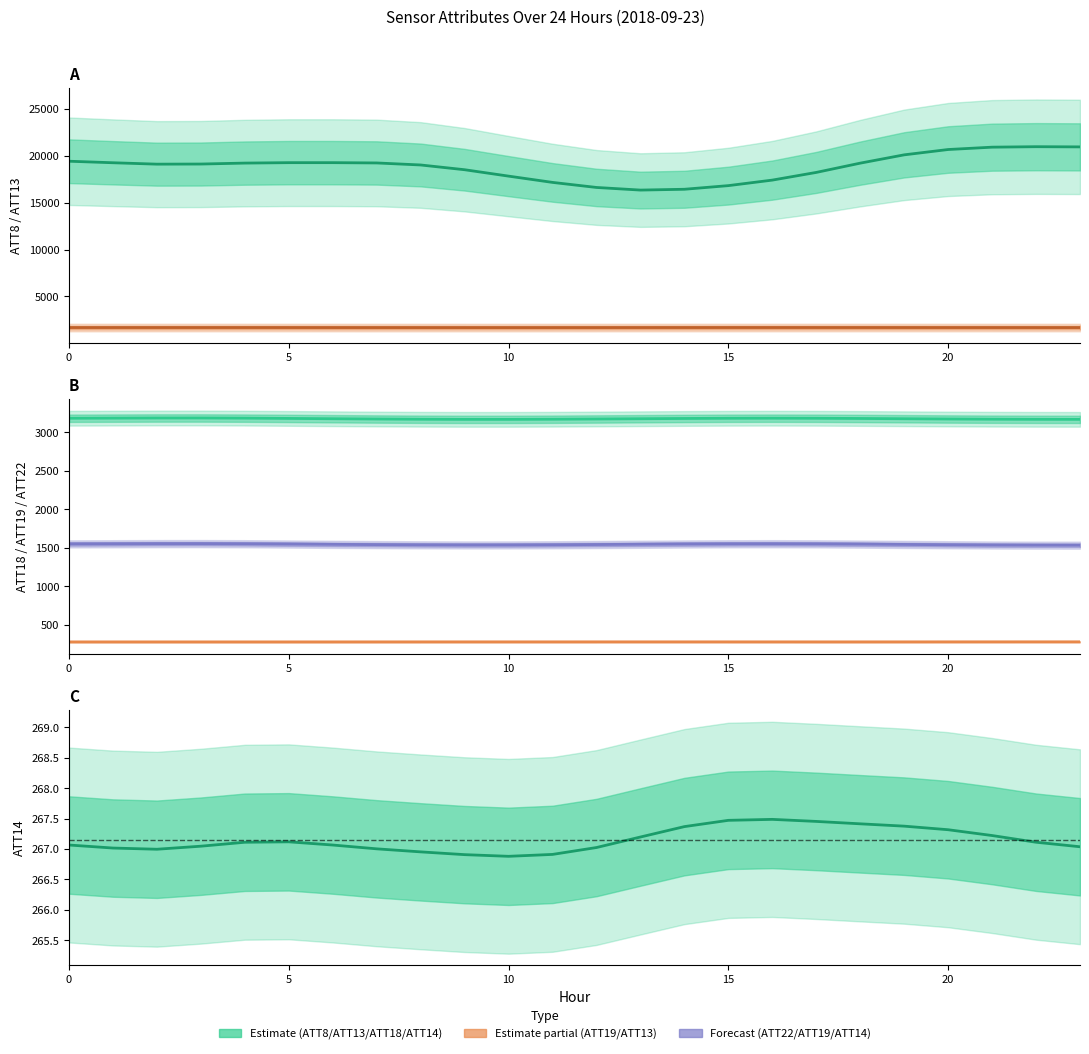

Between 5 and 18, which series saw the biggest shift?

ATT8